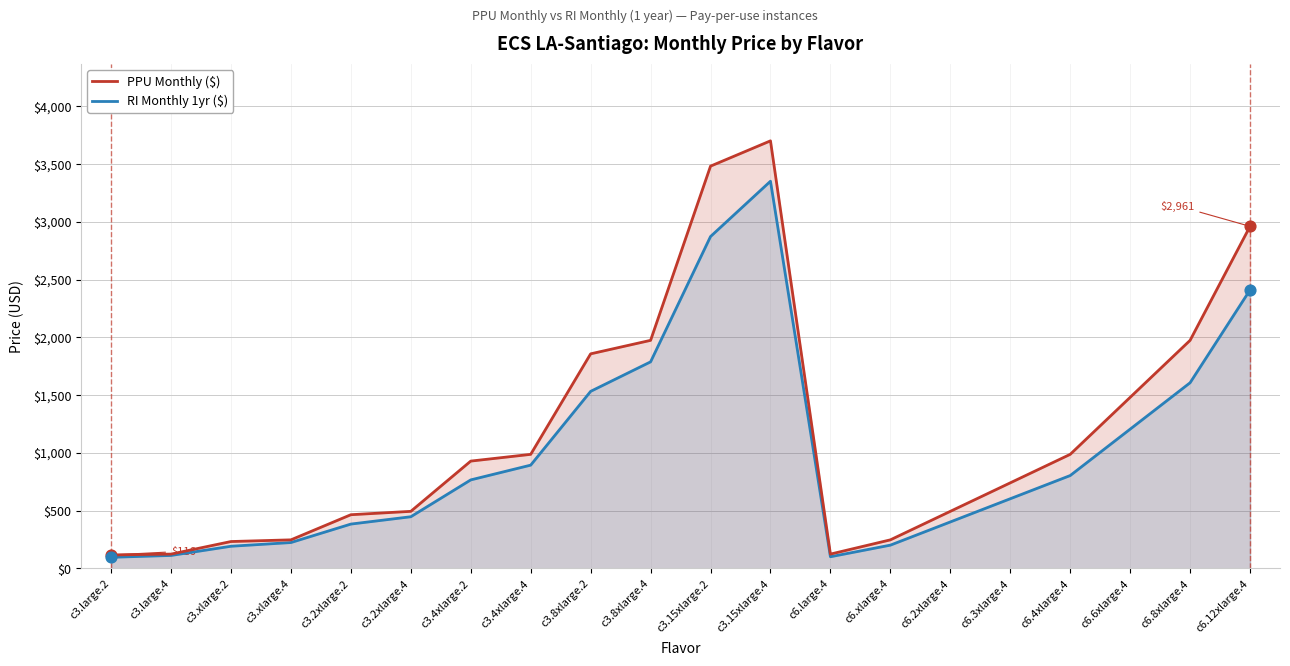

At how many categories does at least one series exceed 1956?

5